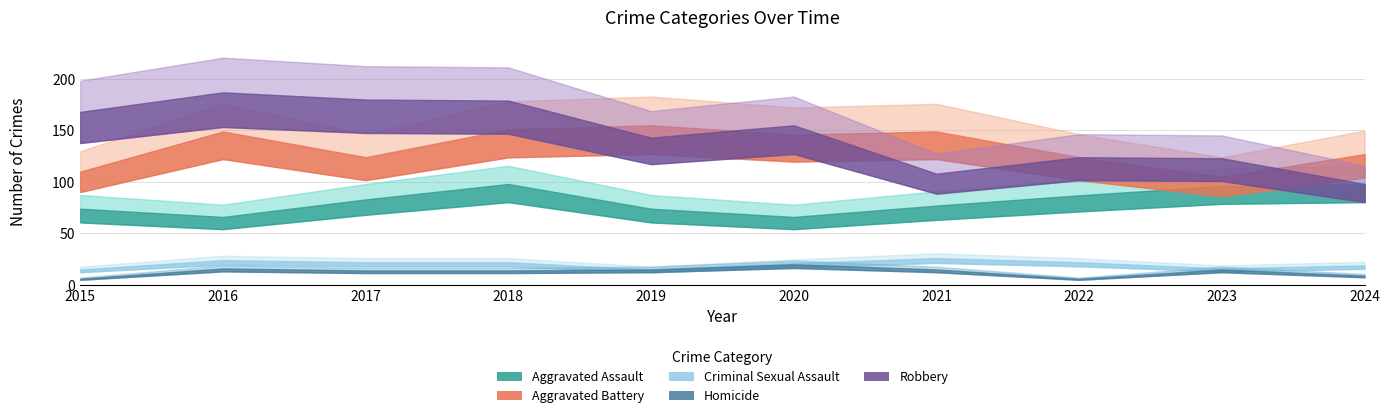

Does the chart display data point markers on the line(s)?

No